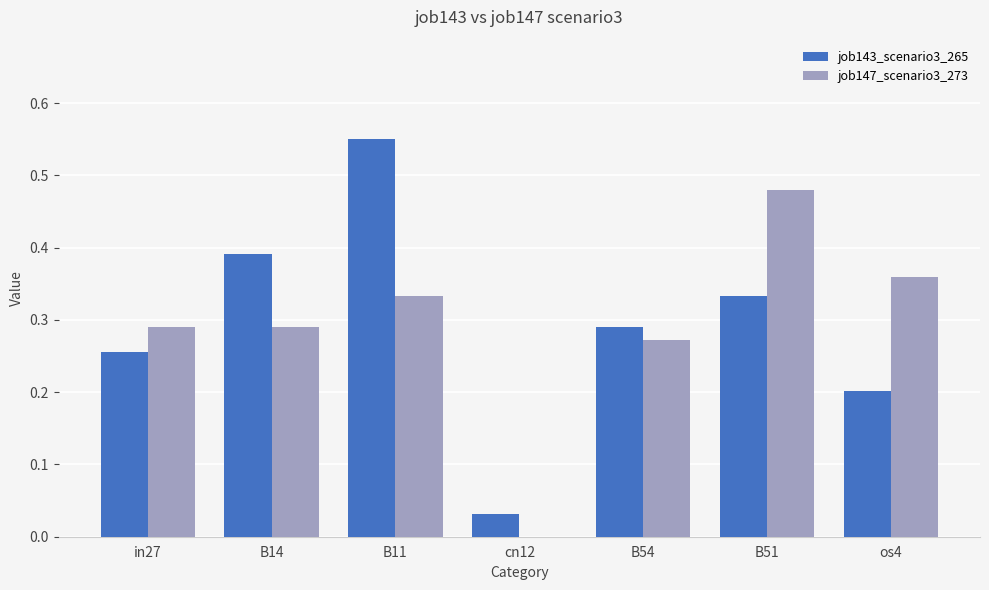

True or false: job143_scenario3_265 has a value of 0.1 at os4.

False